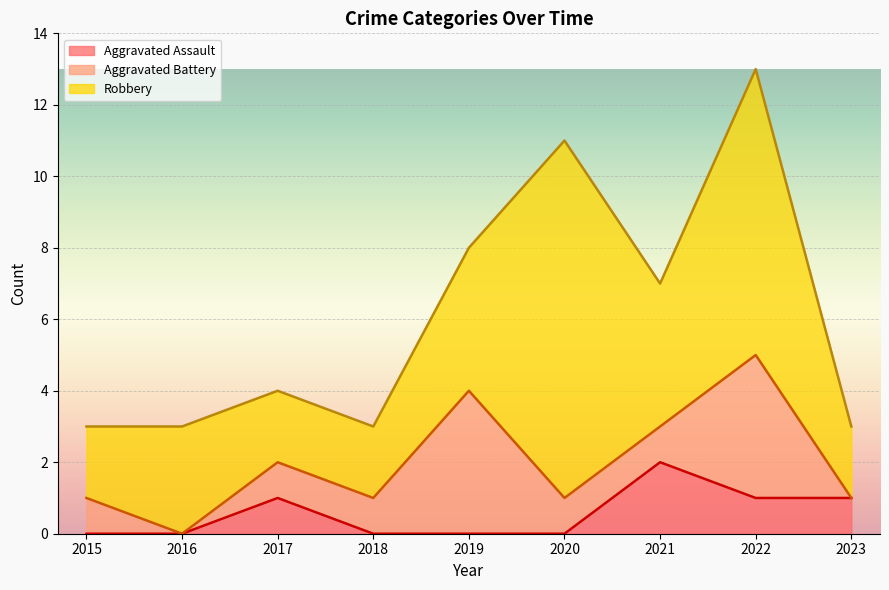

Between 2021 and 2023, which series saw the biggest shift?

Robbery